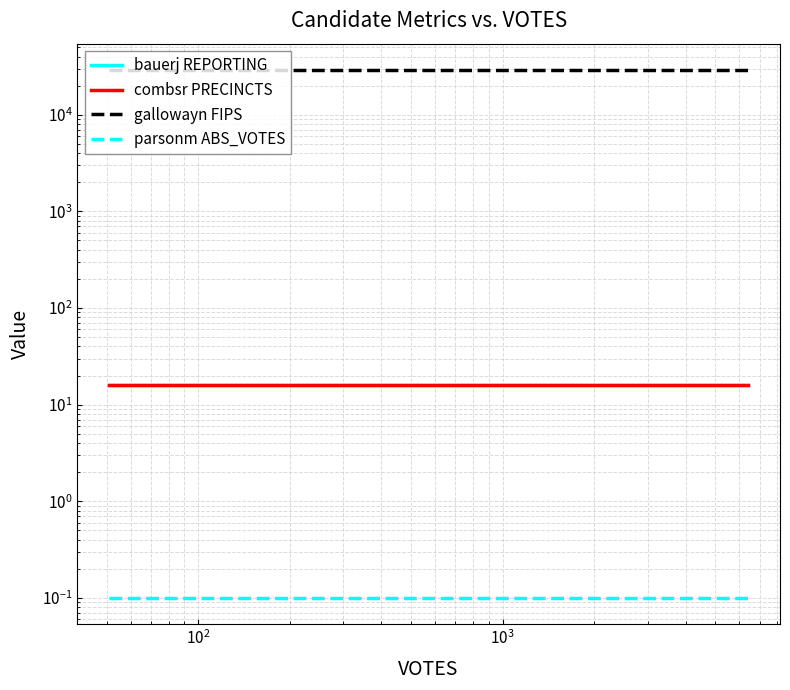

True or false: gallowayn FIPS and bauerj REPORTING intersect in this chart.

False